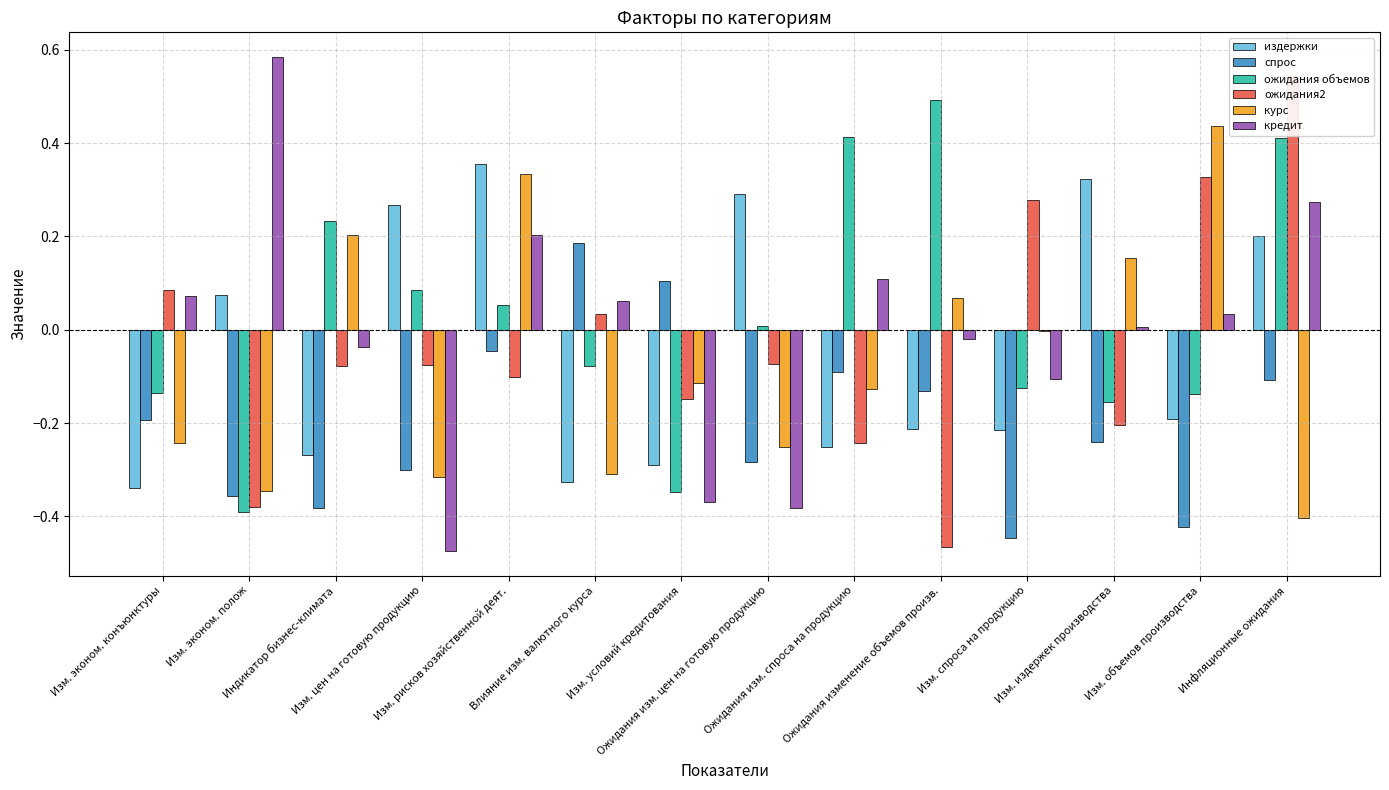

What is the label of the 11th bar from the left?

Изм. спроса на продукцию